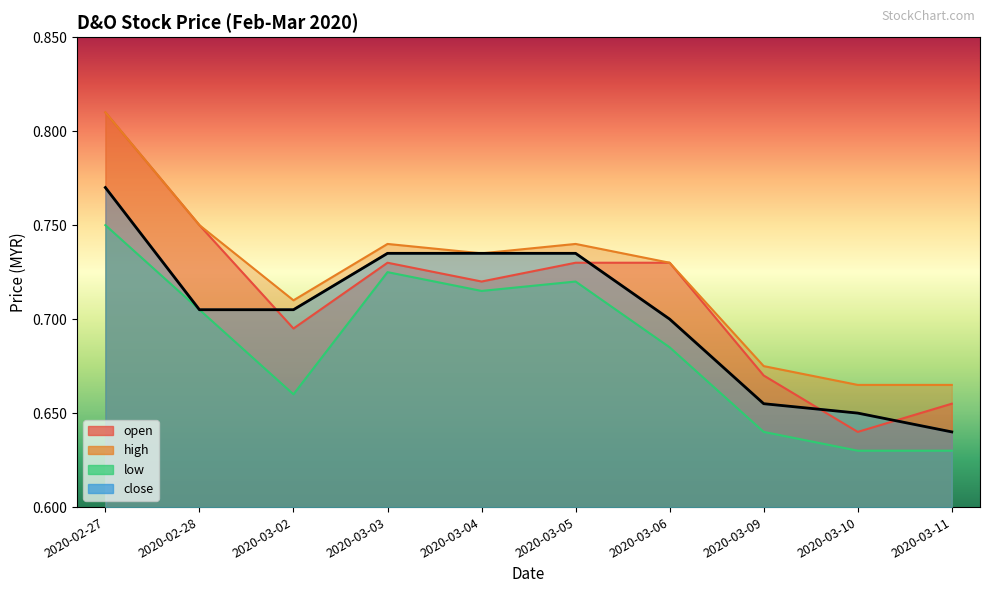

Reading left to right, list all the values displayed in this chart.

open: 2020-02-27=0.8	2020-02-28=0.8	2020-03-02=0.7	2020-03-03=0.7	2020-03-04=0.7	2020-03-05=0.7	2020-03-06=0.7	2020-03-09=0.7	2020-03-10=0.6	2020-03-11=0.7
high: 2020-02-27=0.8	2020-02-28=0.8	2020-03-02=0.7	2020-03-03=0.7	2020-03-04=0.7	2020-03-05=0.7	2020-03-06=0.7	2020-03-09=0.7	2020-03-10=0.7	2020-03-11=0.7
low: 2020-02-27=0.8	2020-02-28=0.7	2020-03-02=0.7	2020-03-03=0.7	2020-03-04=0.7	2020-03-05=0.7	2020-03-06=0.7	2020-03-09=0.6	2020-03-10=0.6	2020-03-11=0.6
close: 2020-02-27=0.8	2020-02-28=0.7	2020-03-02=0.7	2020-03-03=0.7	2020-03-04=0.7	2020-03-05=0.7	2020-03-06=0.7	2020-03-09=0.7	2020-03-10=0.7	2020-03-11=0.6